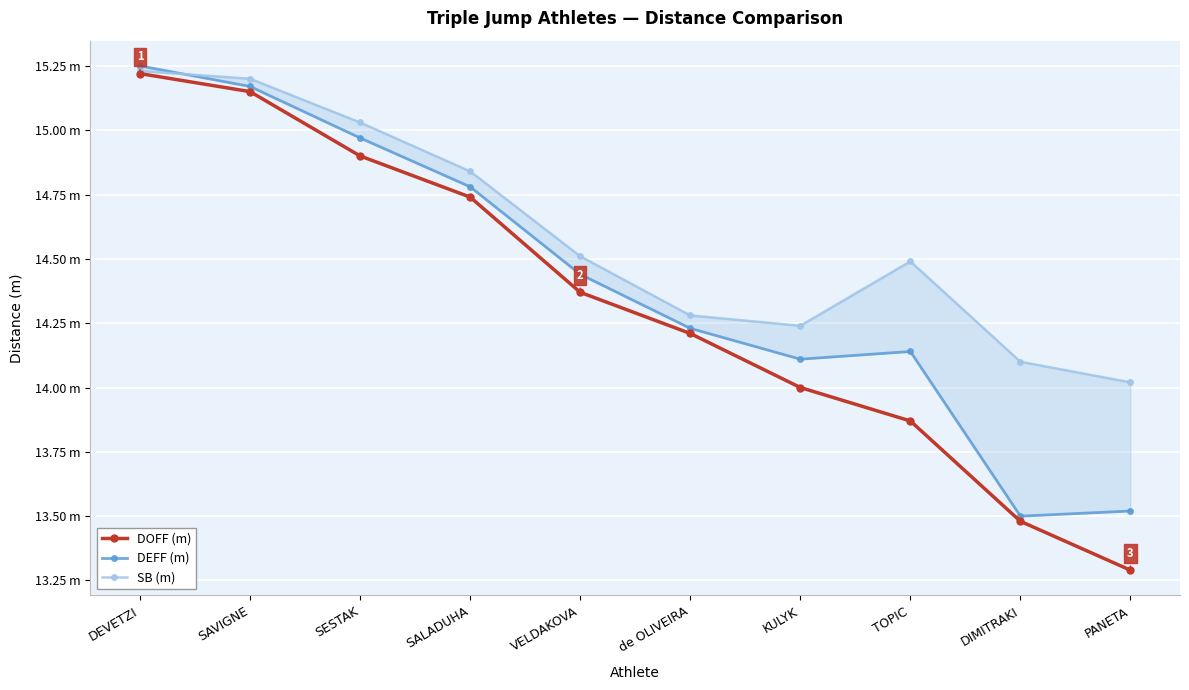

How many data points in DEFF (m) are above 14?

8